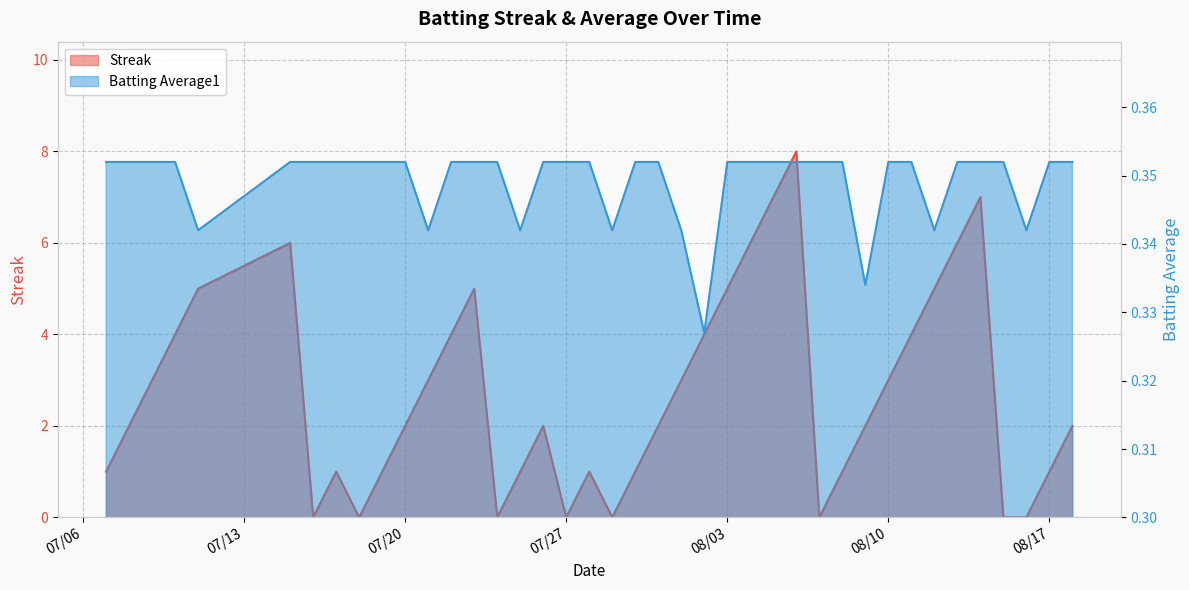

How many values in the Streak series exceed 2?

18